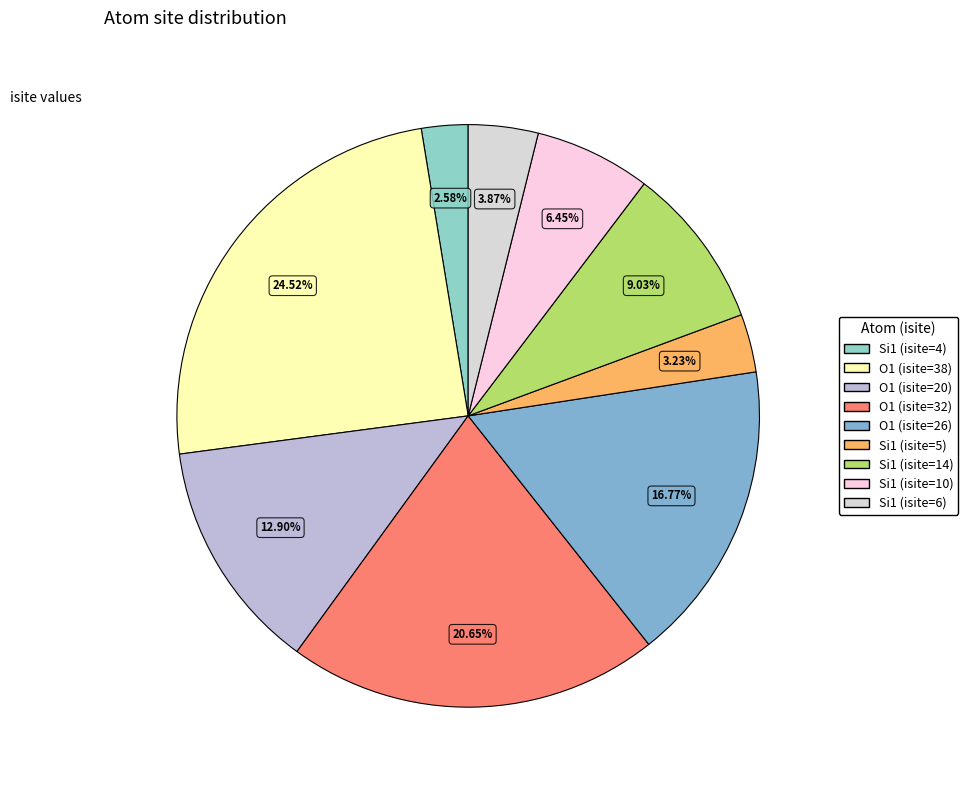

Is it true that O1 (isite=26) is 17% of the pie?

True